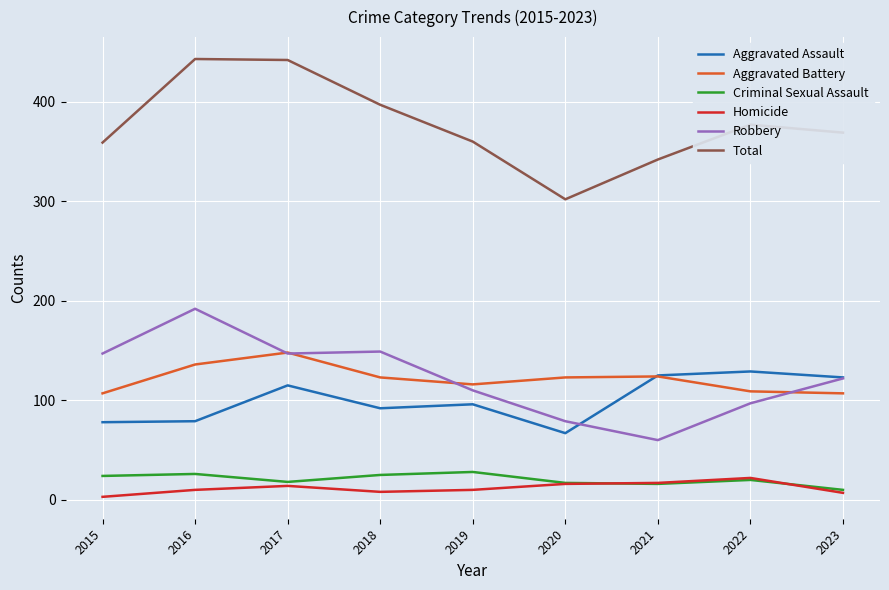

At which label does Aggravated Assault reach its minimum?

2020